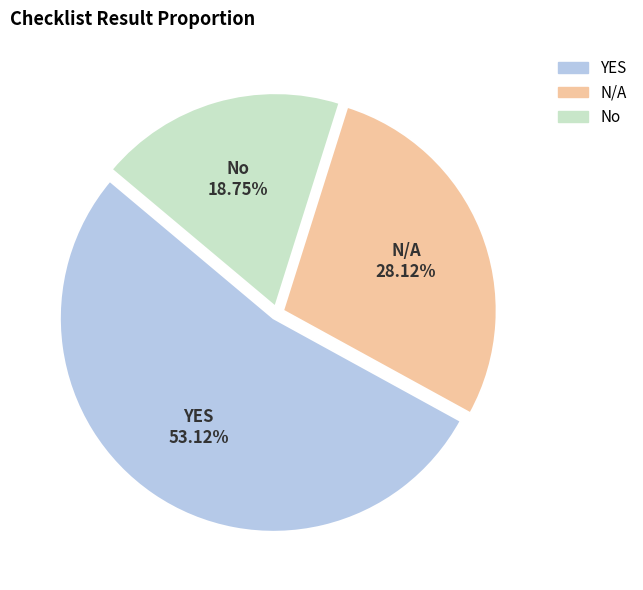

What is the ratio of the value at YES to the value at No?

2.8